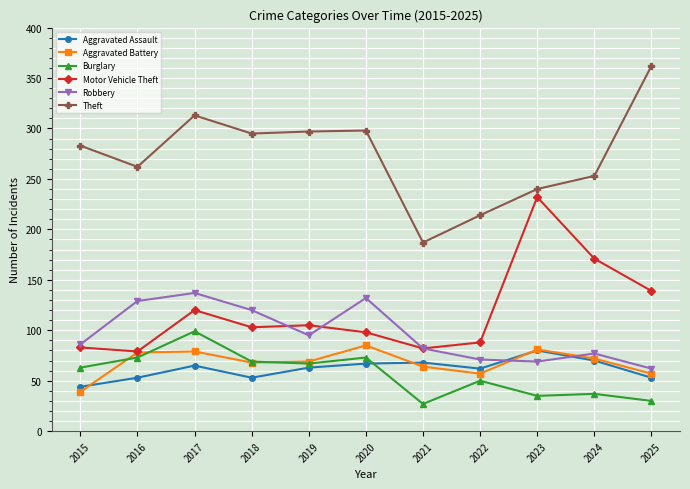

Which category has the highest value across all series?

2025